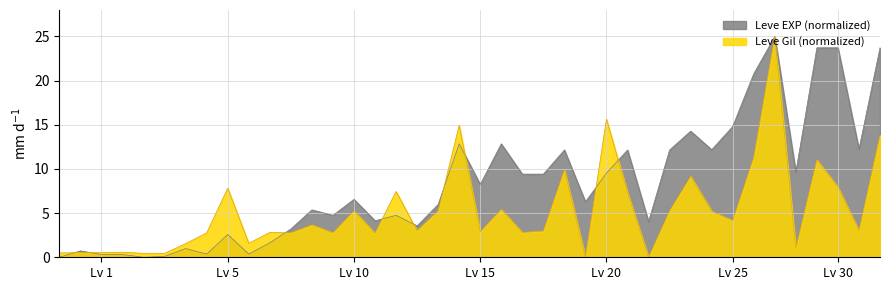

At 10, list the series in order from largest to smallest.

Leve EXP (normalized), Leve Gil (normalized)